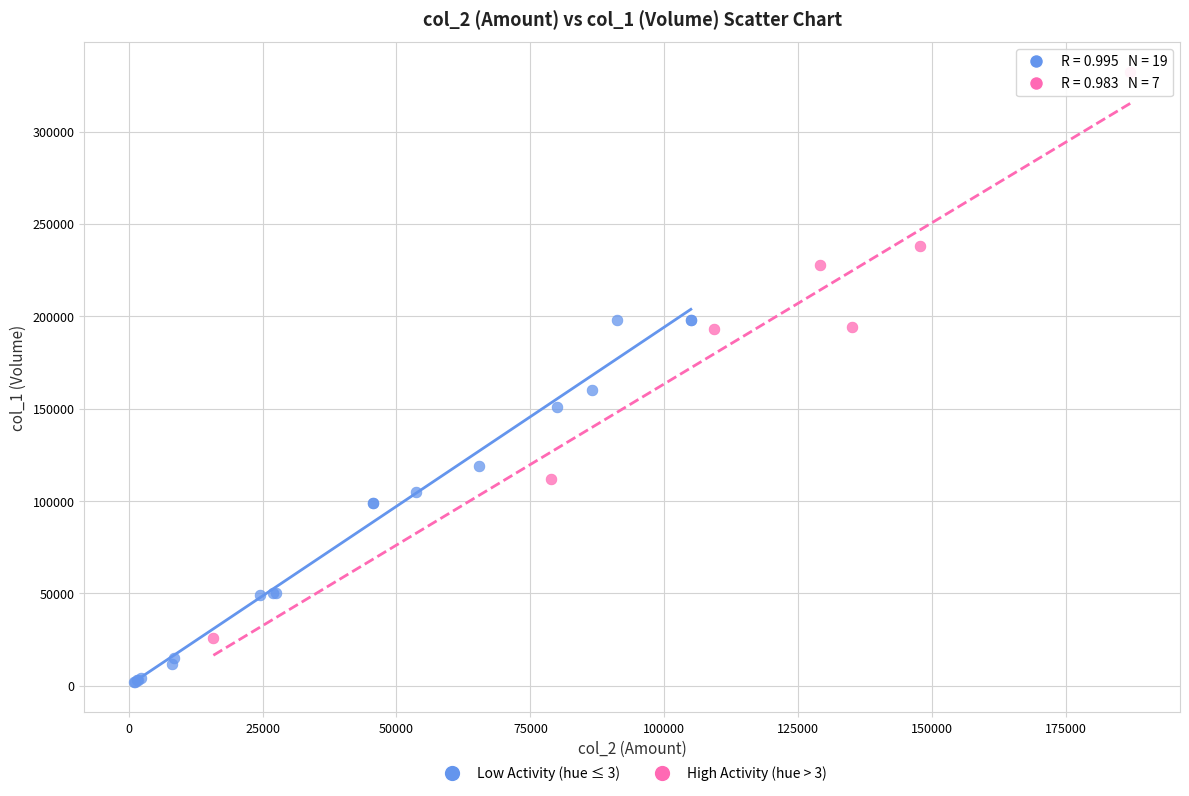

Which series has the largest Y range (max minus min)?

High Activity (hue > 3)